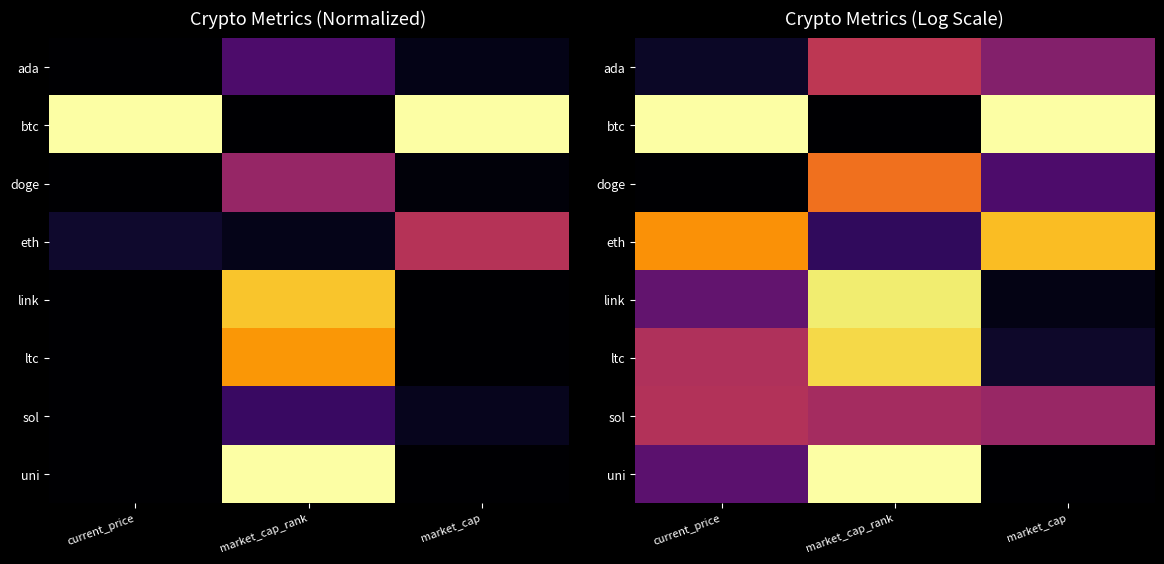

Which series changed the most between current_price and market_cap_rank?

btc